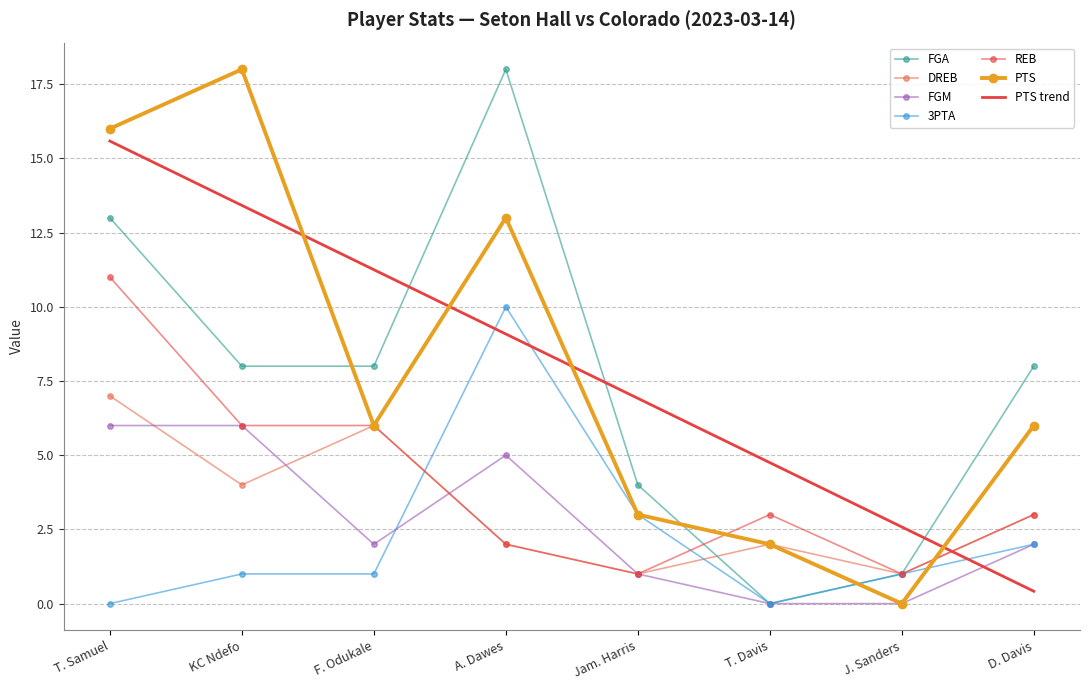

True or false: 3PTA and FGM intersect in this chart.

True